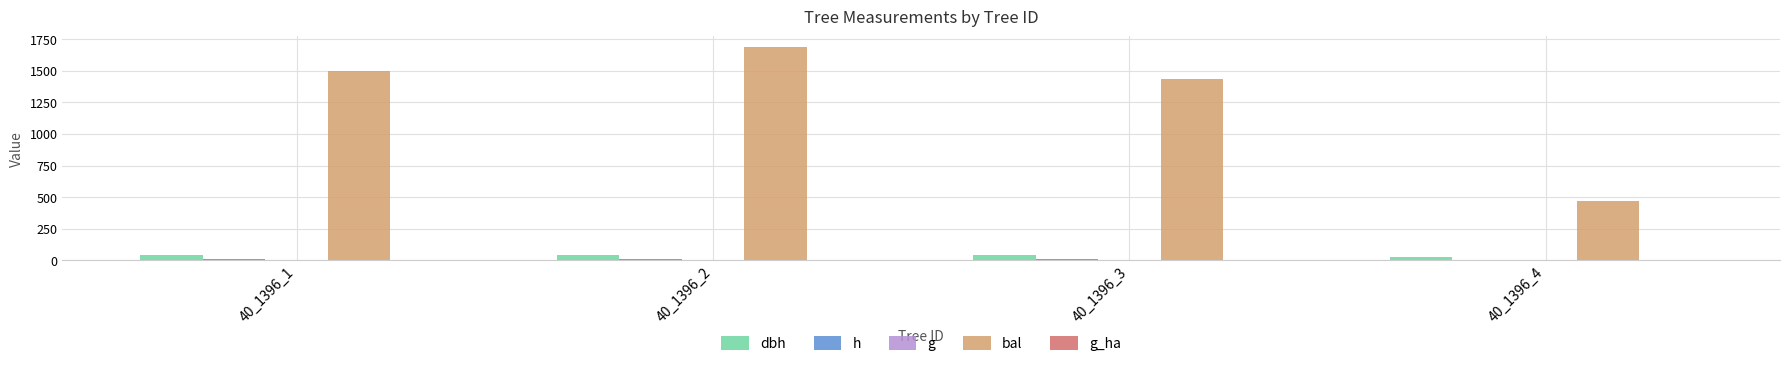

Is it true that g equals 0.4 at 40_1396_2?

False